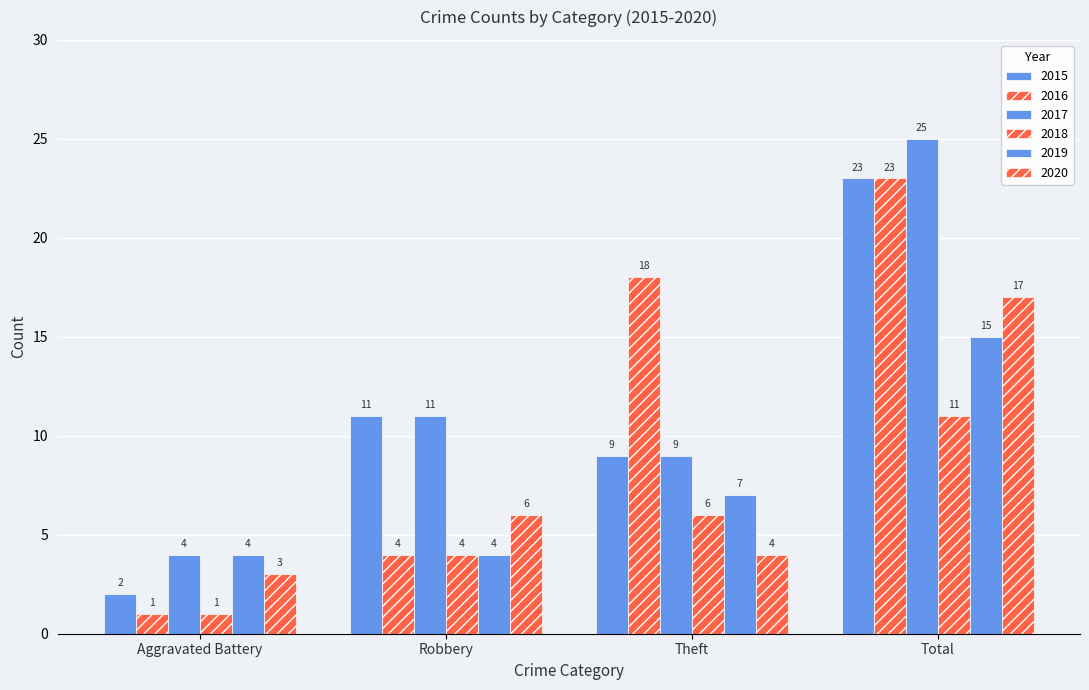

How many categories are shown in the chart?

4